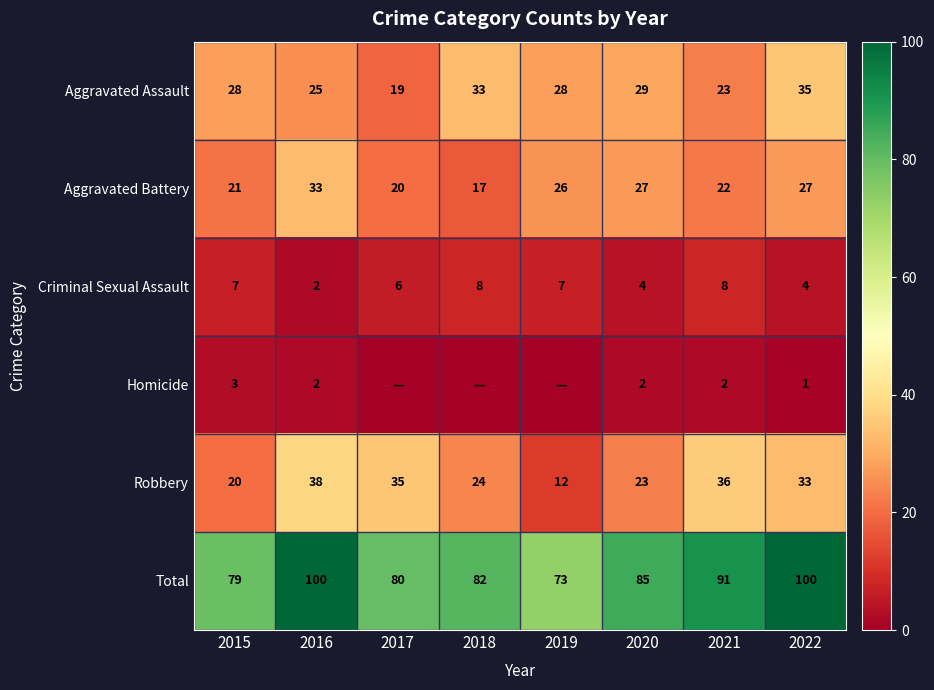

Read the Aggravated Assault value at 2016, to the nearest 5.

25